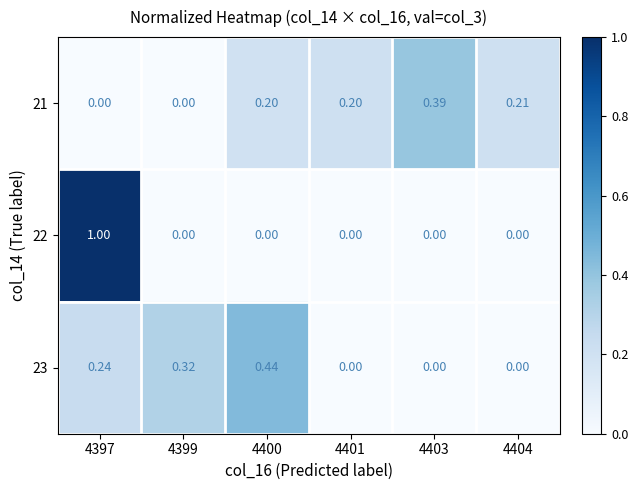

Is the value of 21 at 4400 greater than the value of 22 at 4399?

Yes